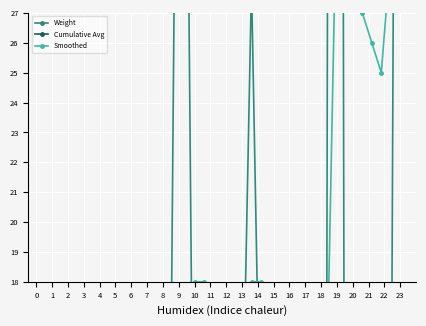

How many times do Weight and Cumulative Avg cross each other?

15